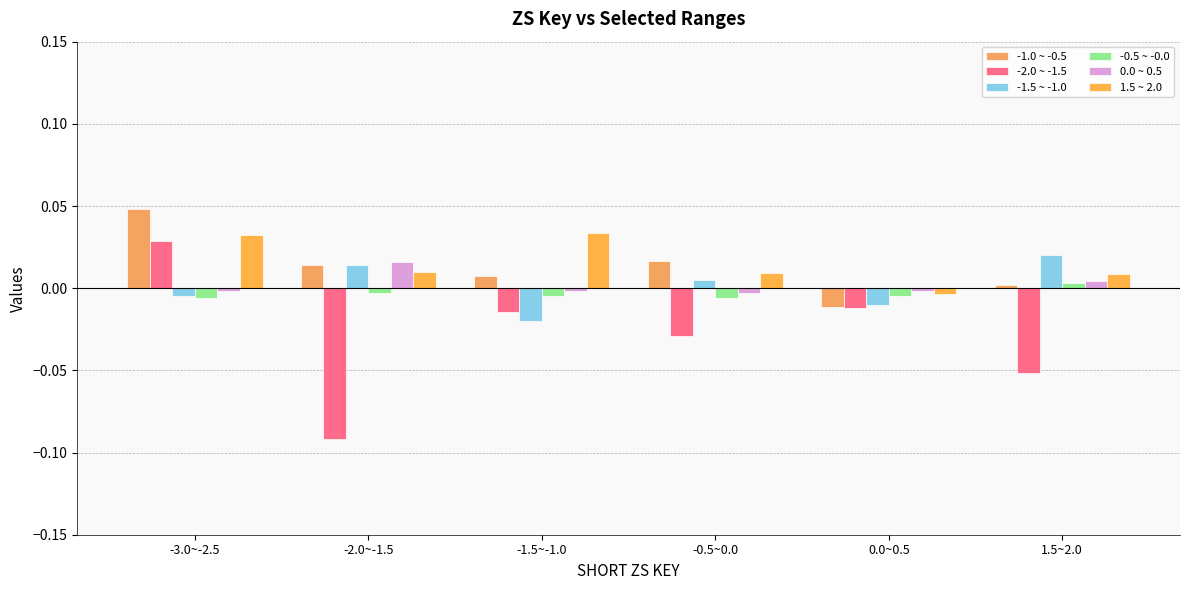

Count the number of categories in the chart.

6